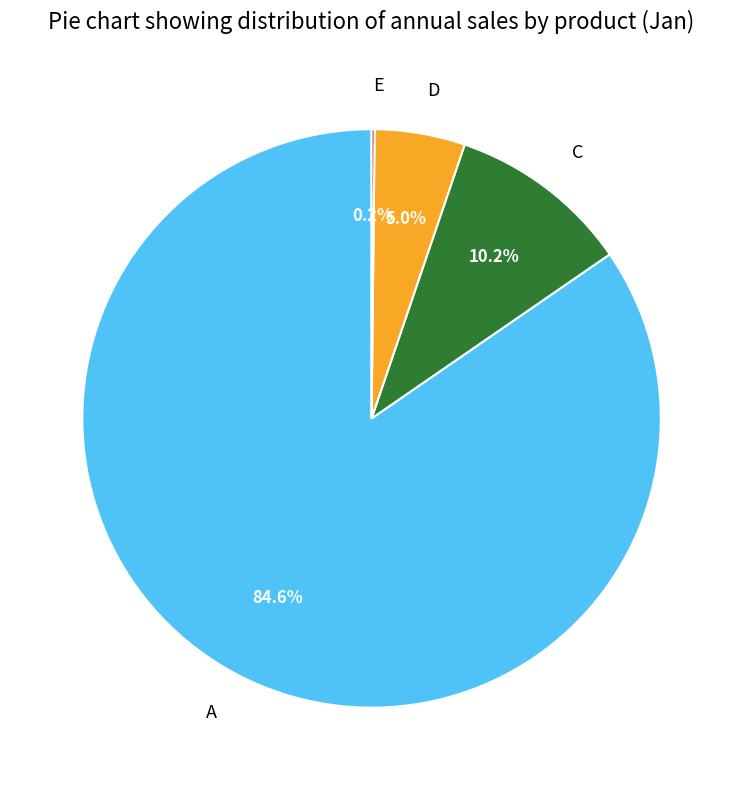

The A slice represents 85% of the pie. True or false?

True